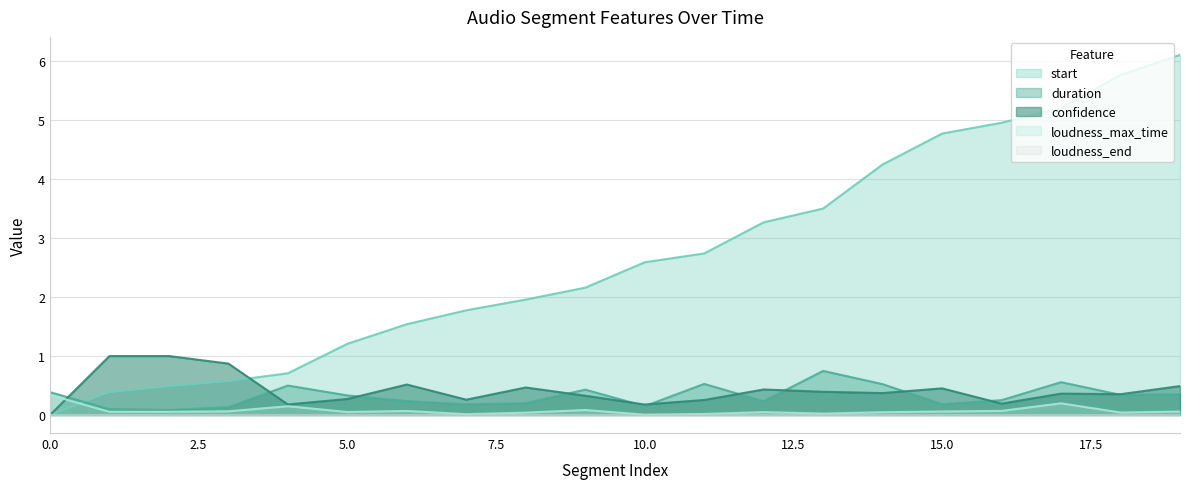

Which series has the largest total across all categories?

start